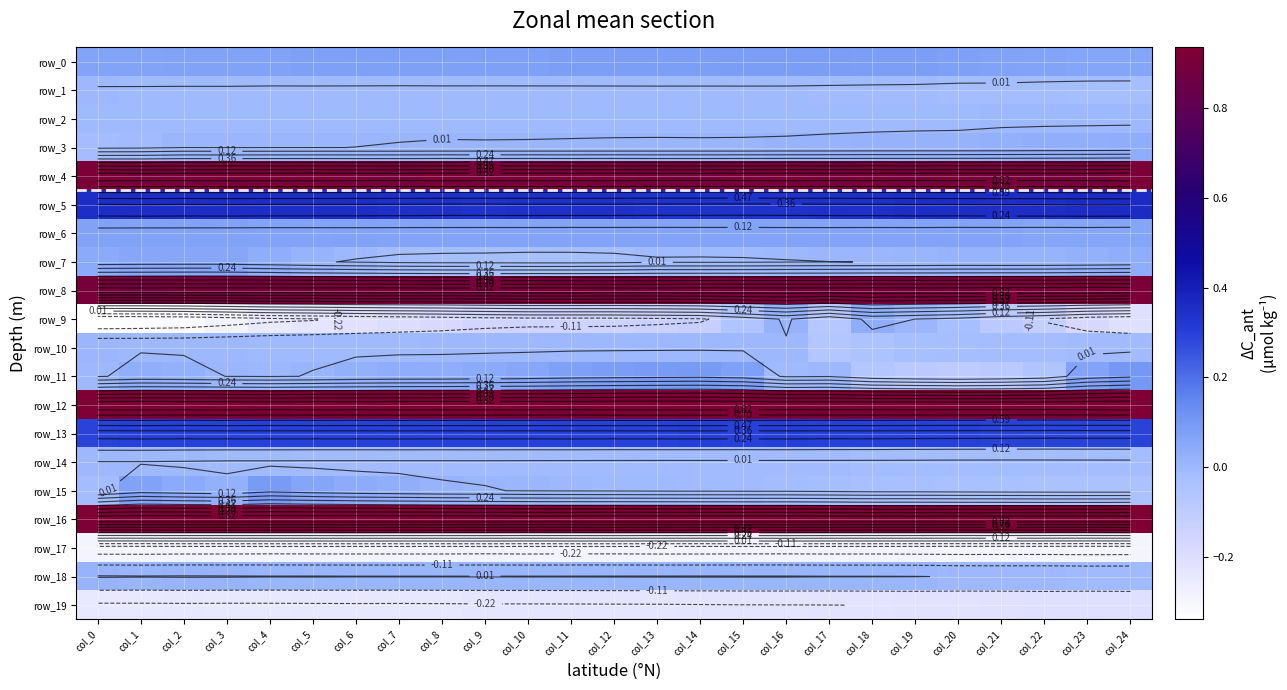

Rank the series at col_6 from highest to lowest value.

row_16, row_12, row_4, row_8, row_5, row_13, row_0, row_6, row_15, row_11, row_18, row_3, row_7, row_10, row_2, row_1, row_14, row_9, row_19, row_17